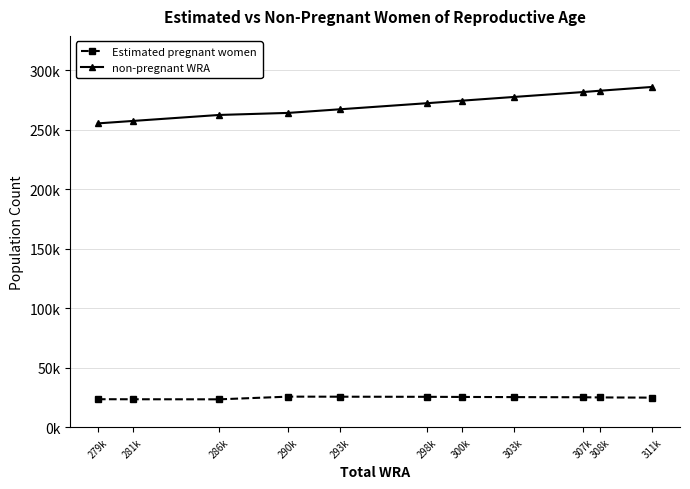

Is it true that Estimated pregnant women equals 25170.0 at 307k?

True